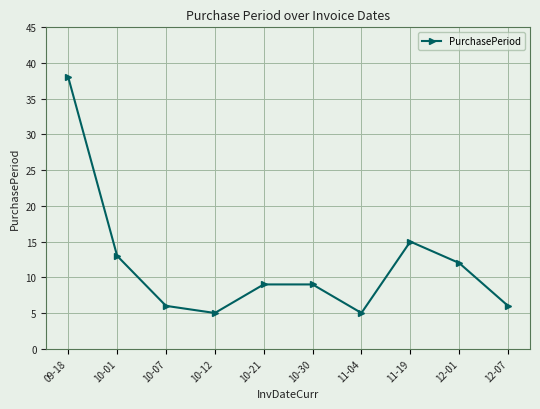

Which category has the highest value across all series?

09-18